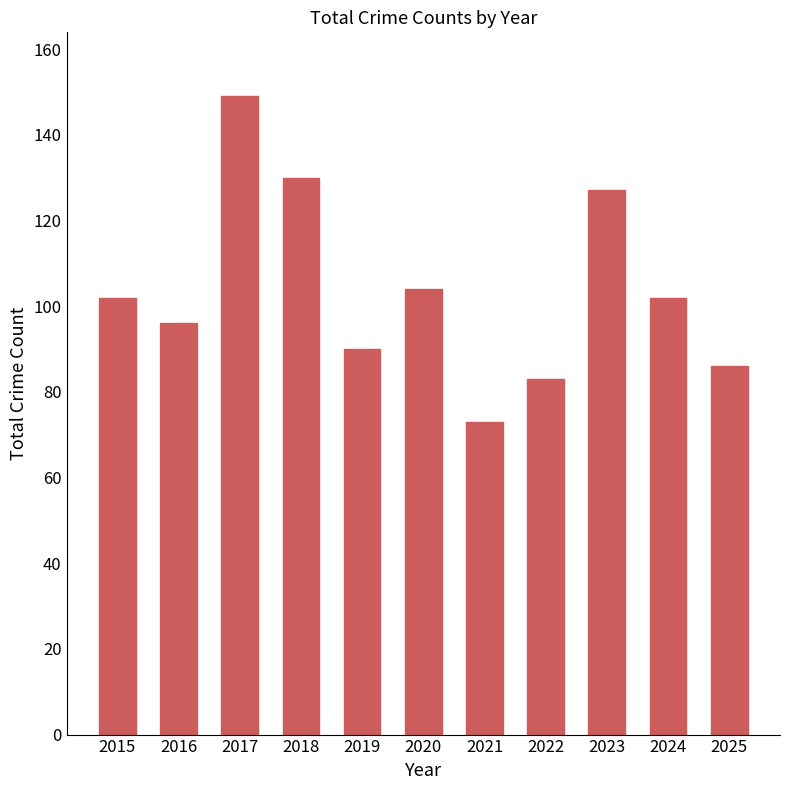

How many bars are there in total?

11